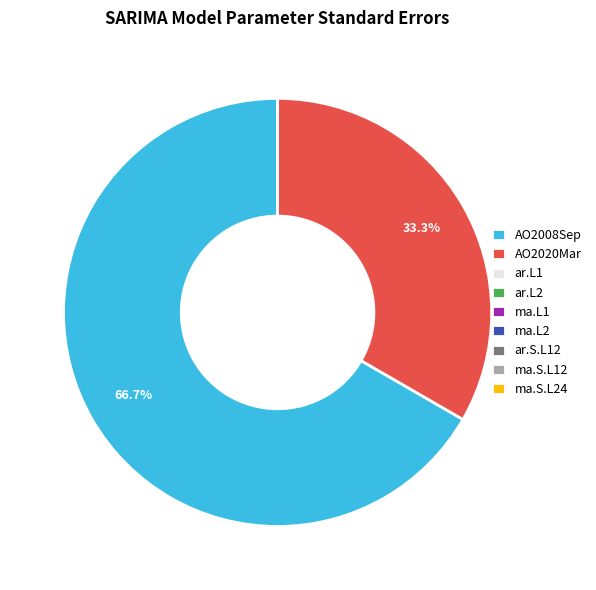

Approximately how many times larger is the value at AO2008Sep compared to AO2020Mar?

2.0